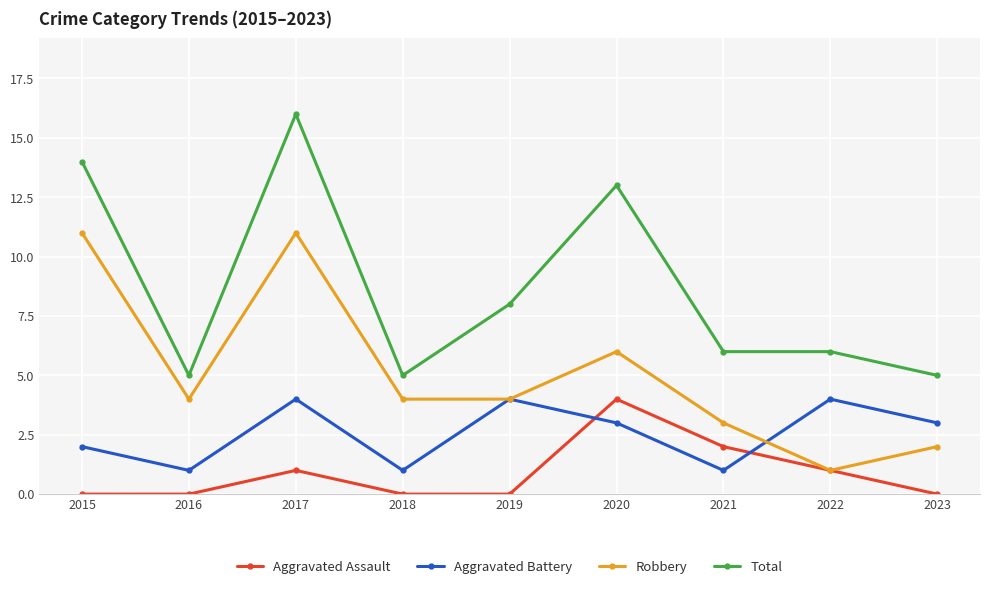

How many interior local peaks does the Aggravated Assault series have?

2